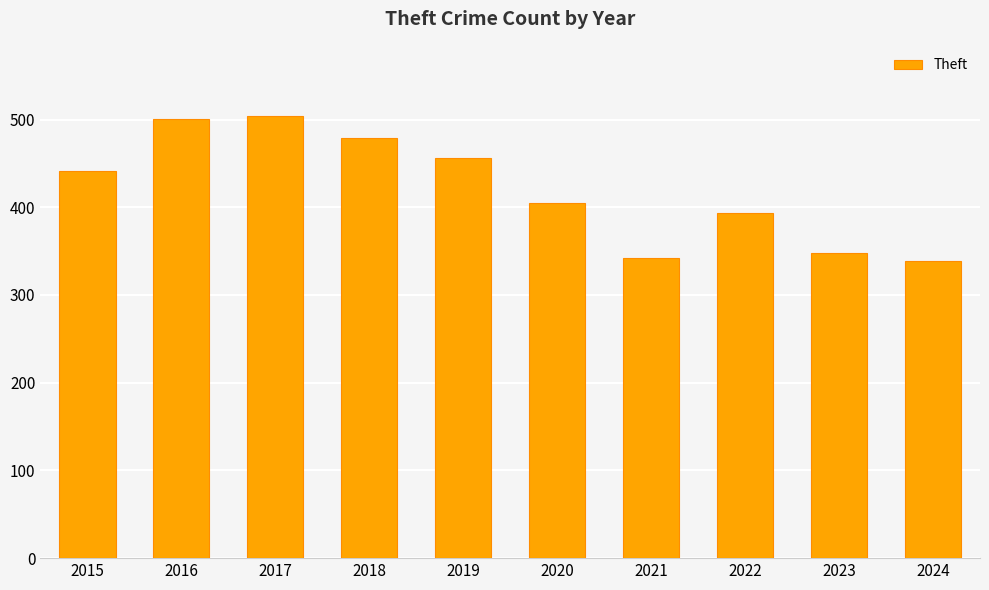

What is the change in value from 2016 to 2019?

-45